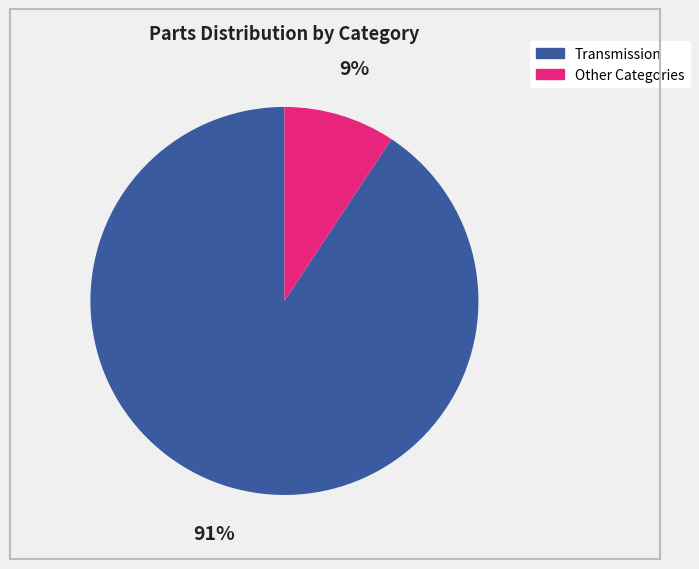

Is there a majority slice in this chart?

Yes